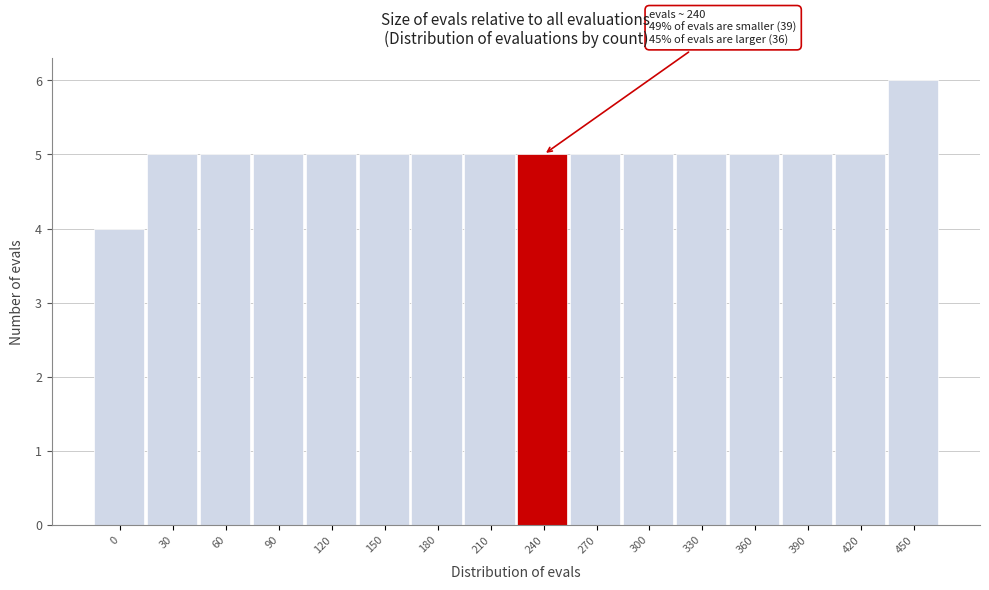

Reading left to right, transcribe all the data shown in this chart.

4	5	5	5	5	5	5	5	5	5	5	5	5	5	5	6